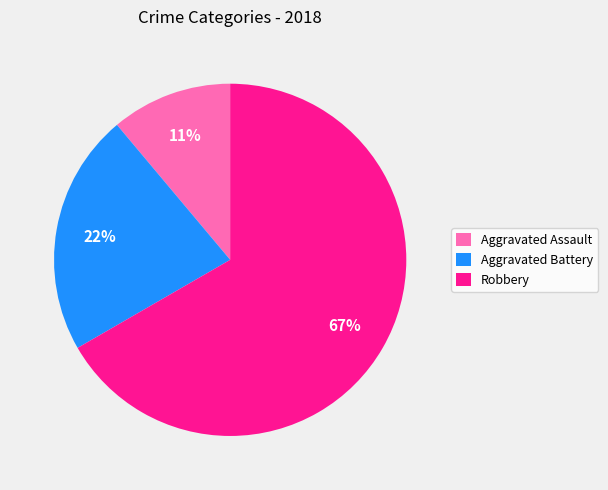

Count the number of slices in the pie.

3